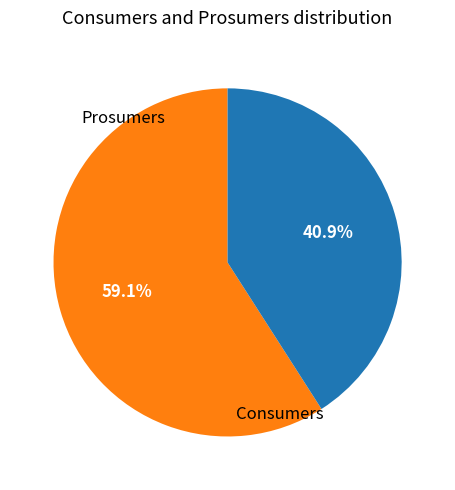

Does any single category account for the majority?

Yes